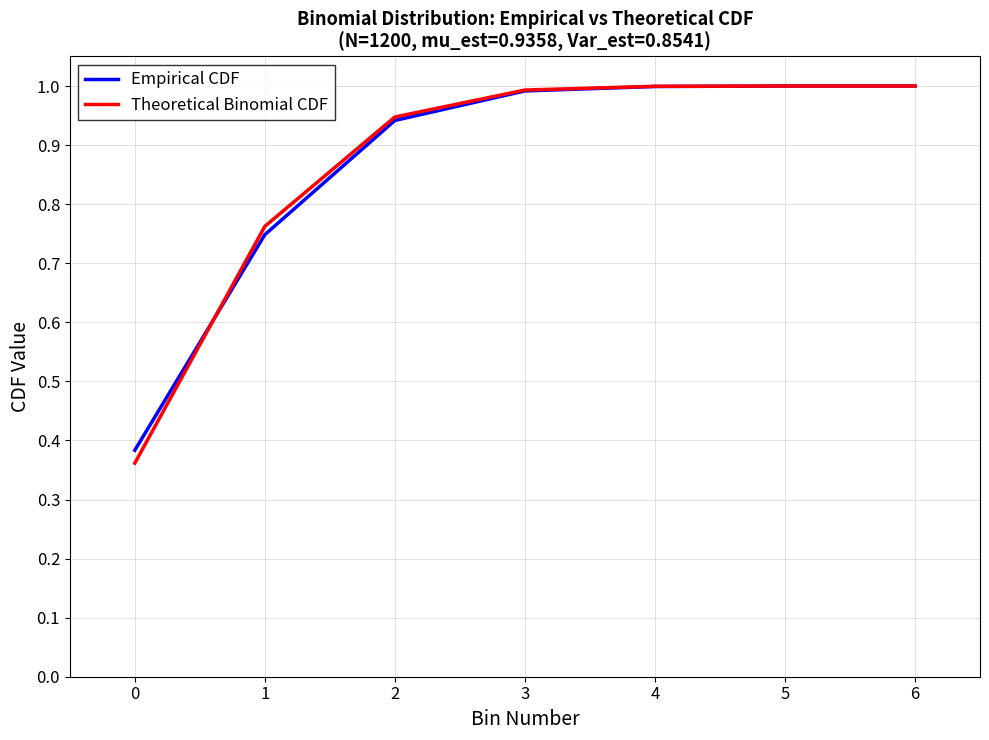

The value of Theoretical Binomial CDF at 6 is 1.0. True or false?

True